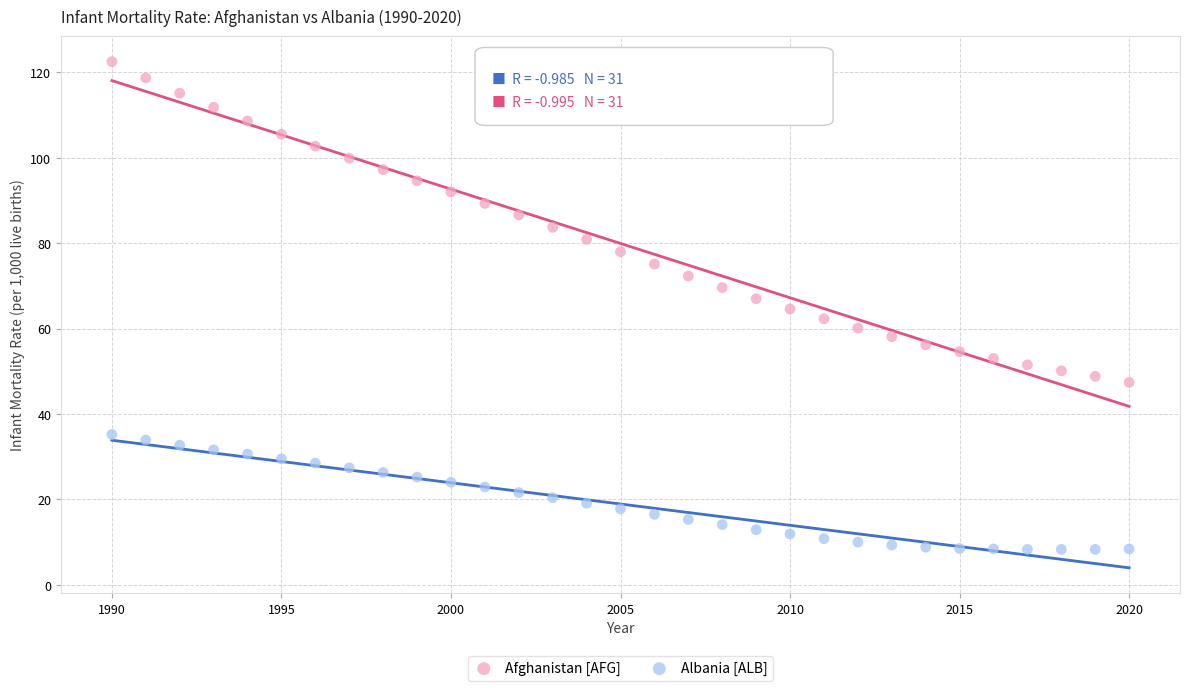

Across all data points, what is the range of X values (max minus min)?

30.0